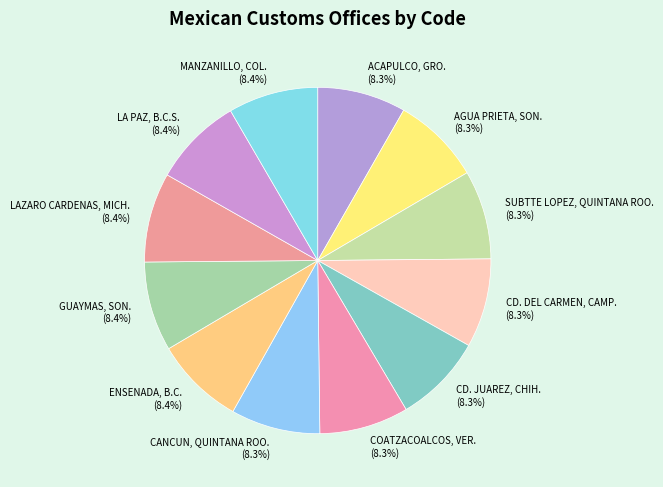

Does any single category account for the majority?

No